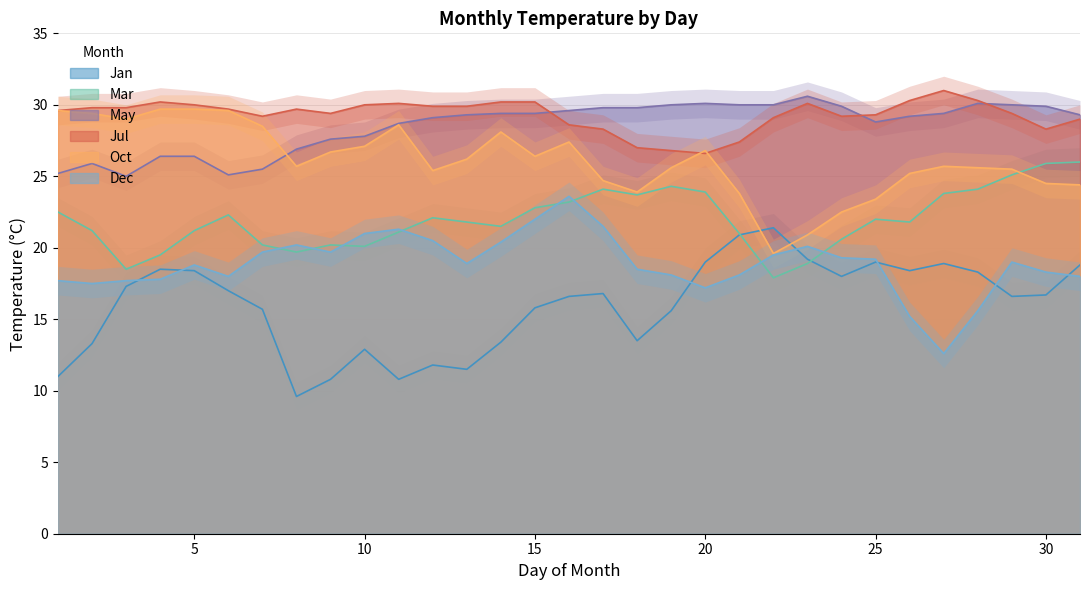

At which category does Jan reach its first local peak?

4